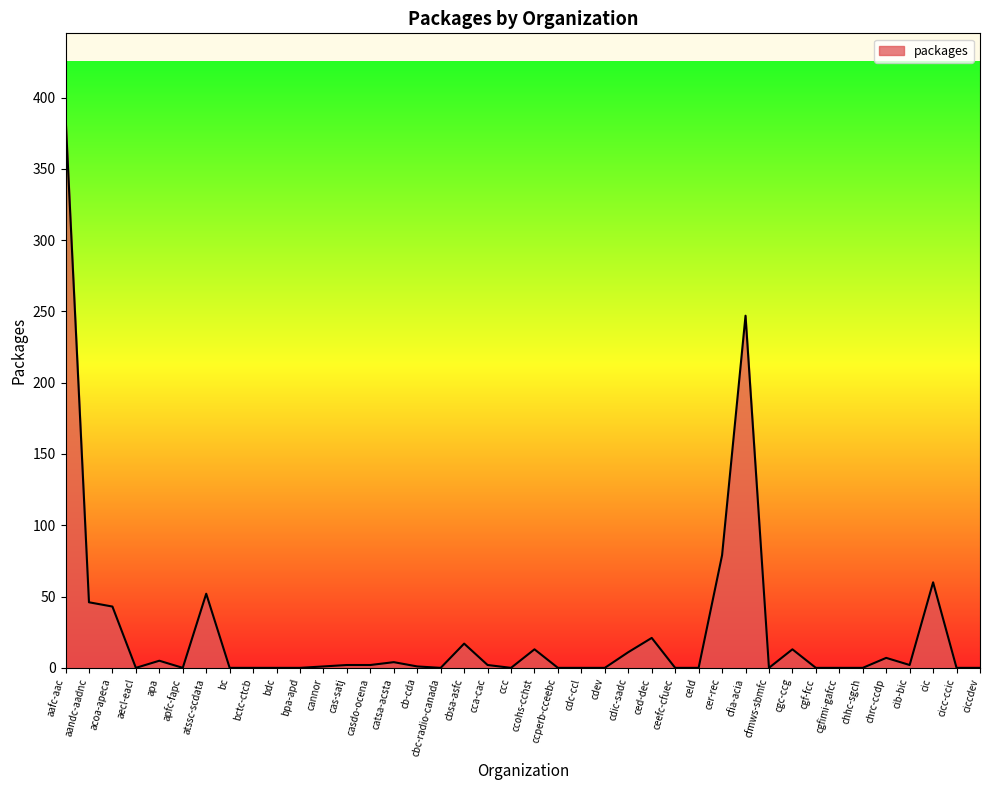

What position from the right is atssc-scdata?

34